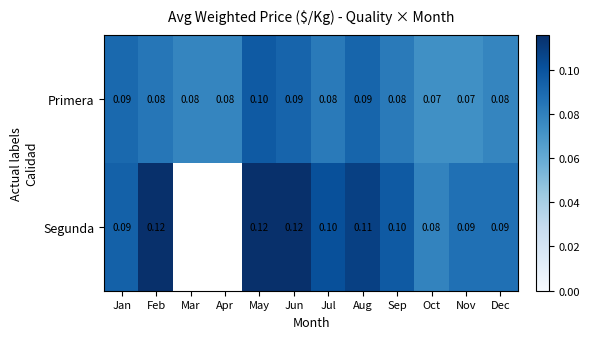

What is the average value of the Primera series?

0.1